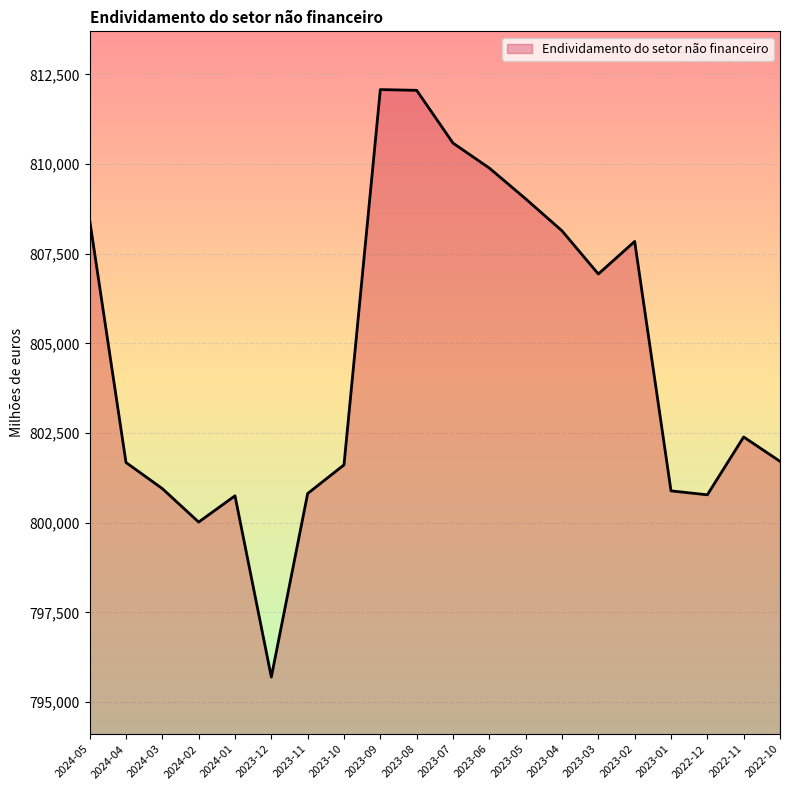

What is the minimum value shown in the chart?

795697.5